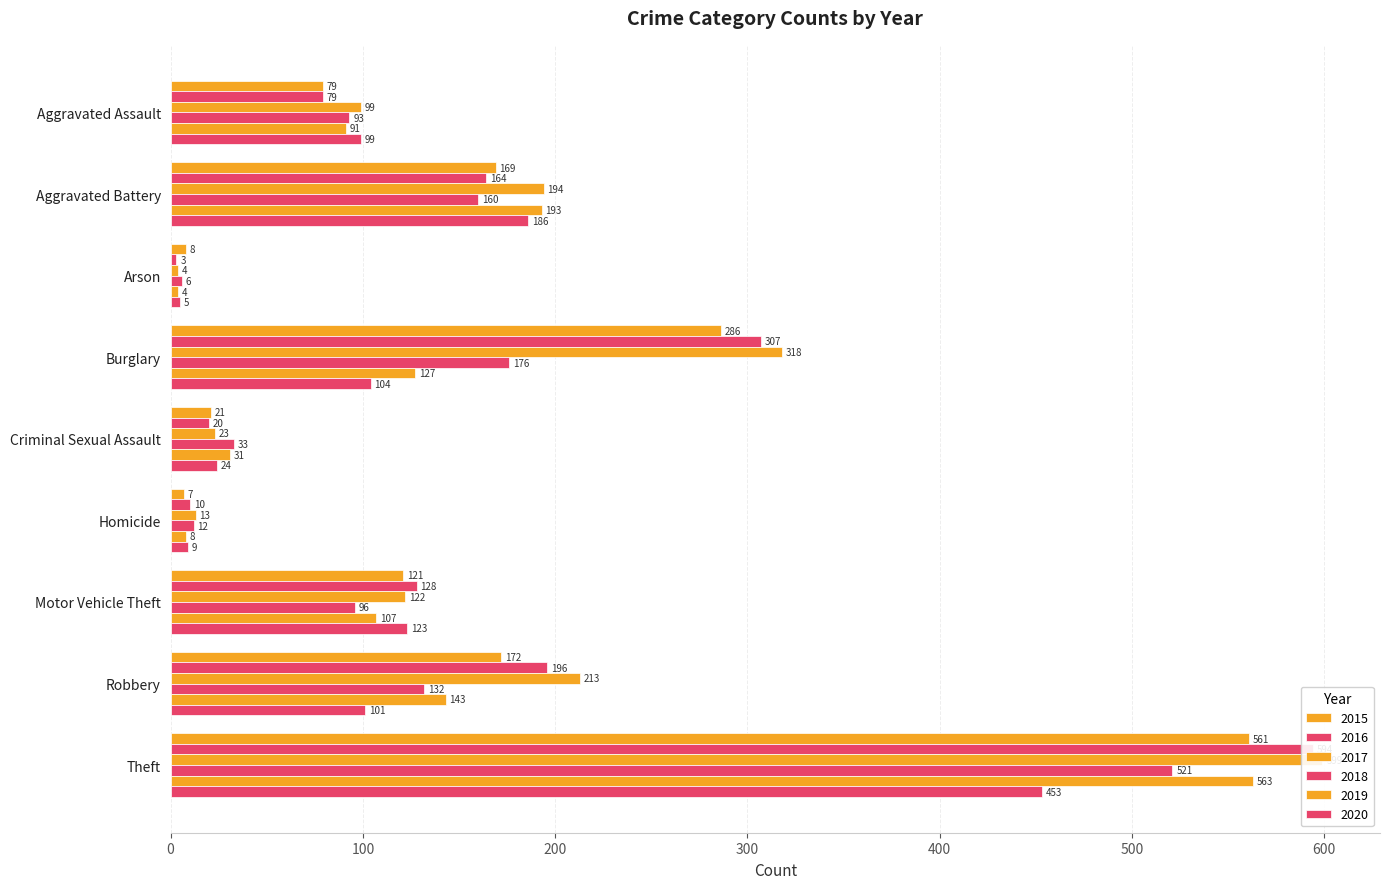

What is the average value of the 2020 series?

123